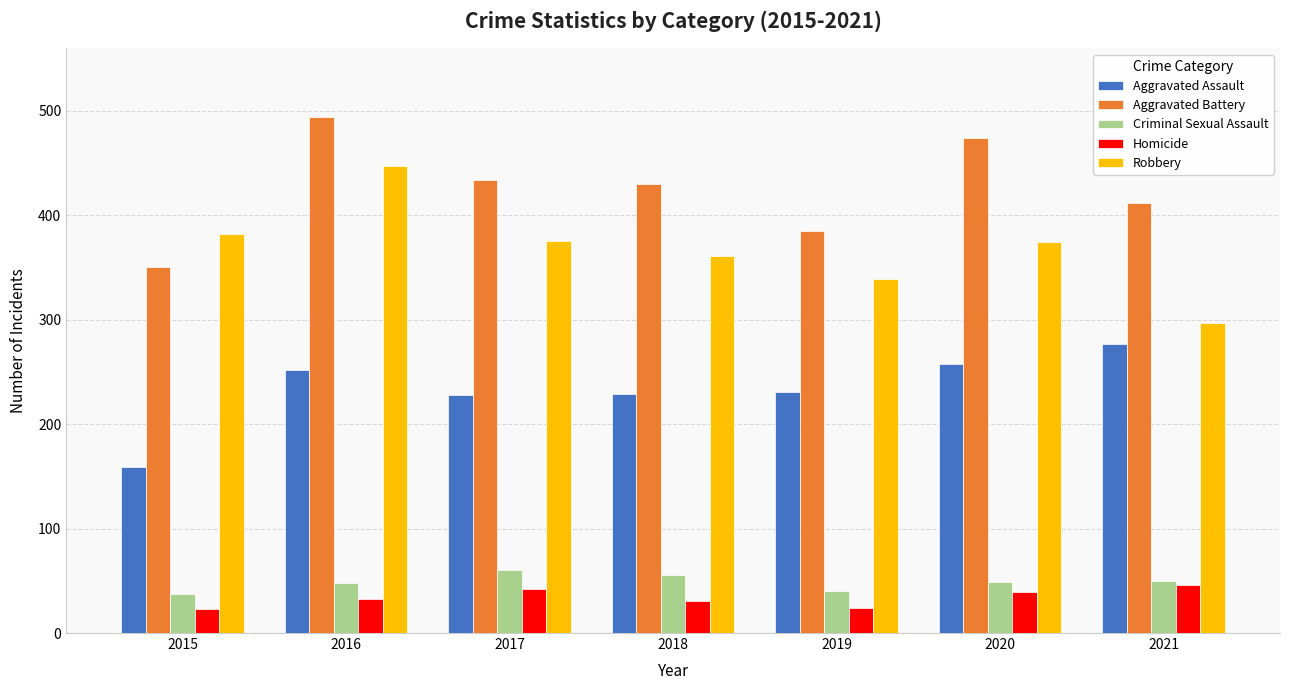

What is the difference between the maximum and minimum values in the Robbery series?

150